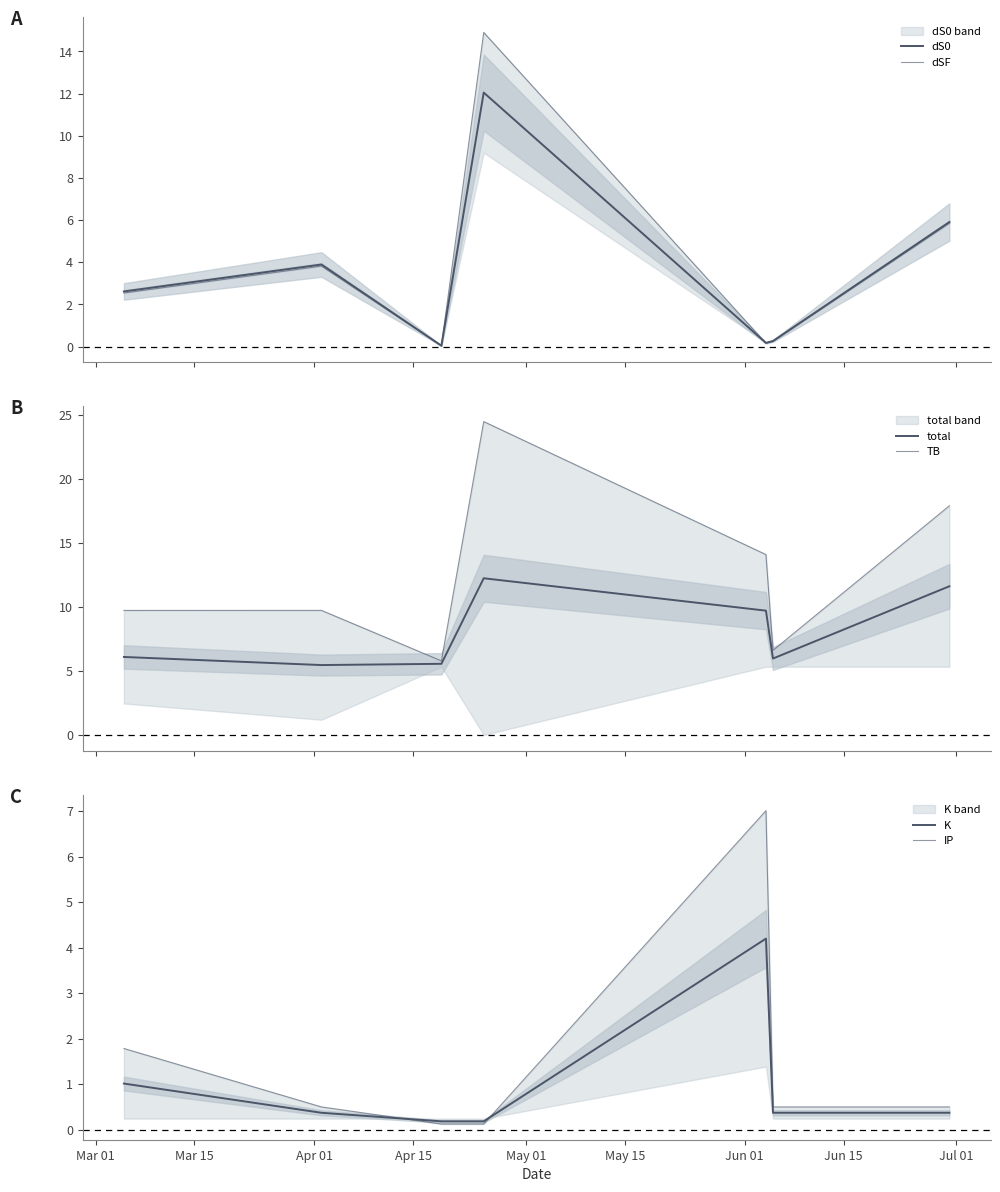

Reading right to left, extract all data points from this chart.

dS0: 5.9	0.3	0.2	12.0	0.0	3.9	2.6
dSF: 5.8	0.2	0.2	14.9	0.0	3.8	2.5
total: 11.6	6.0	9.7	12.2	5.6	5.5	6.1
TB: 17.9	6.6	14.1	24.5	5.8	9.7	9.7
K: 0.4	0.4	4.2	0.2	0.2	0.4	1.0
IP: 0.5	0.5	7.0	0.1	0.1	0.5	1.8